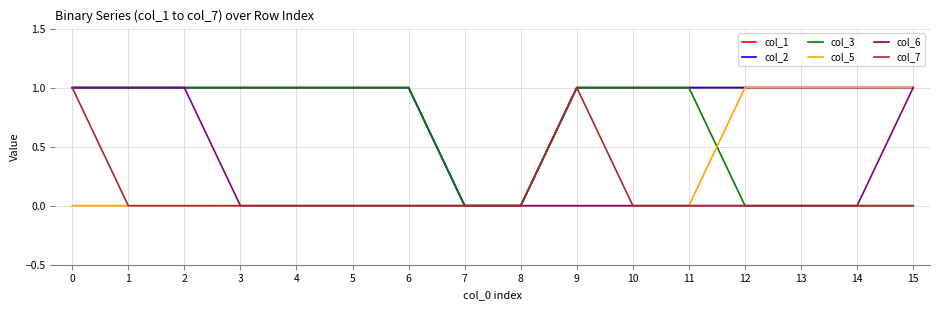

Does the chart have visible grid lines?

Yes